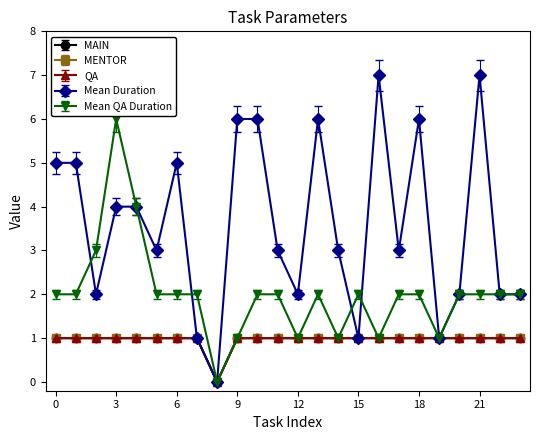

Does the chart have visible grid lines?

No